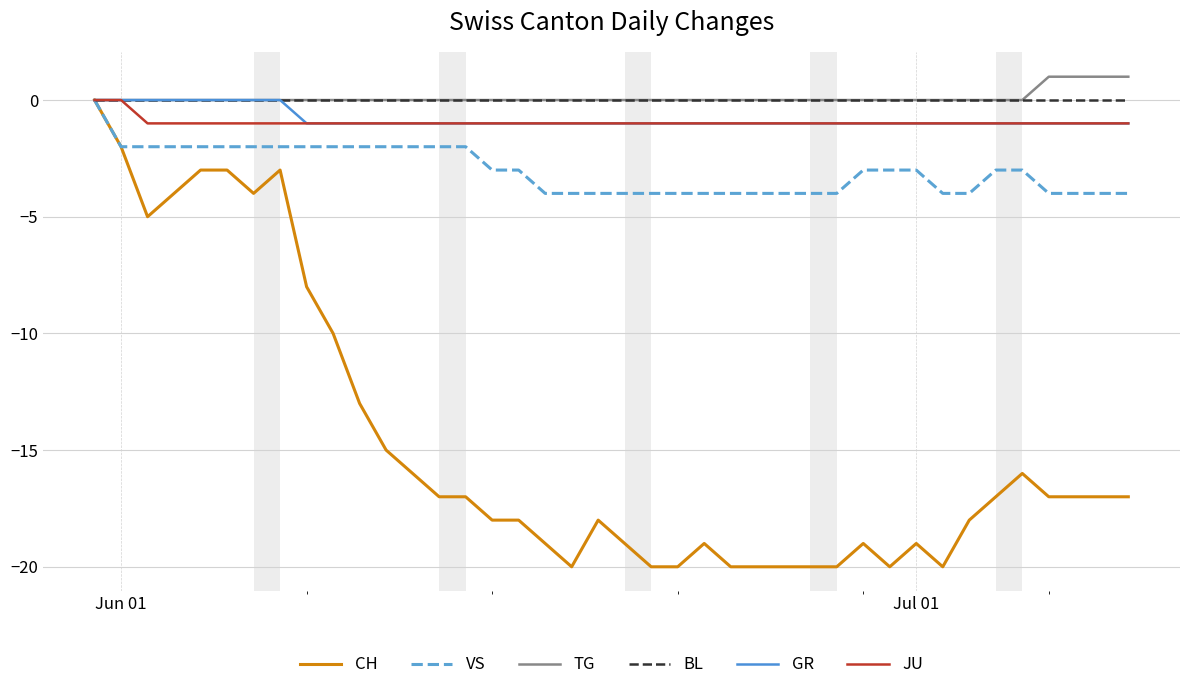

What is the minimum value shown in the chart?

-20